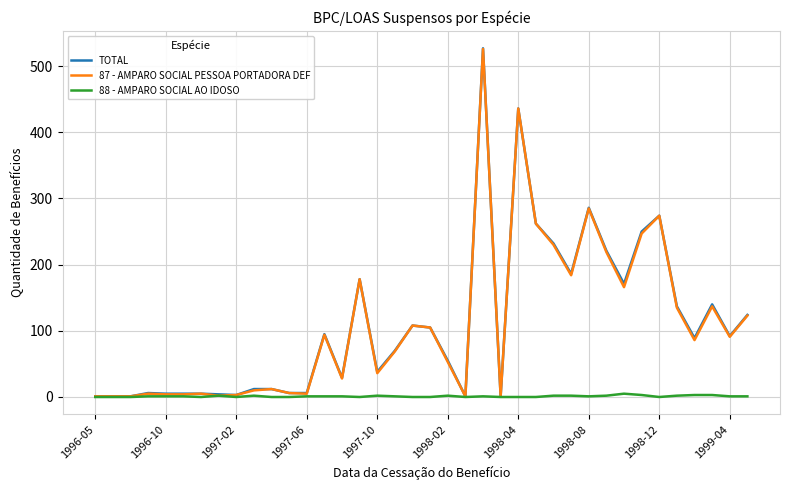

Which series has the widest spread of values?

TOTAL